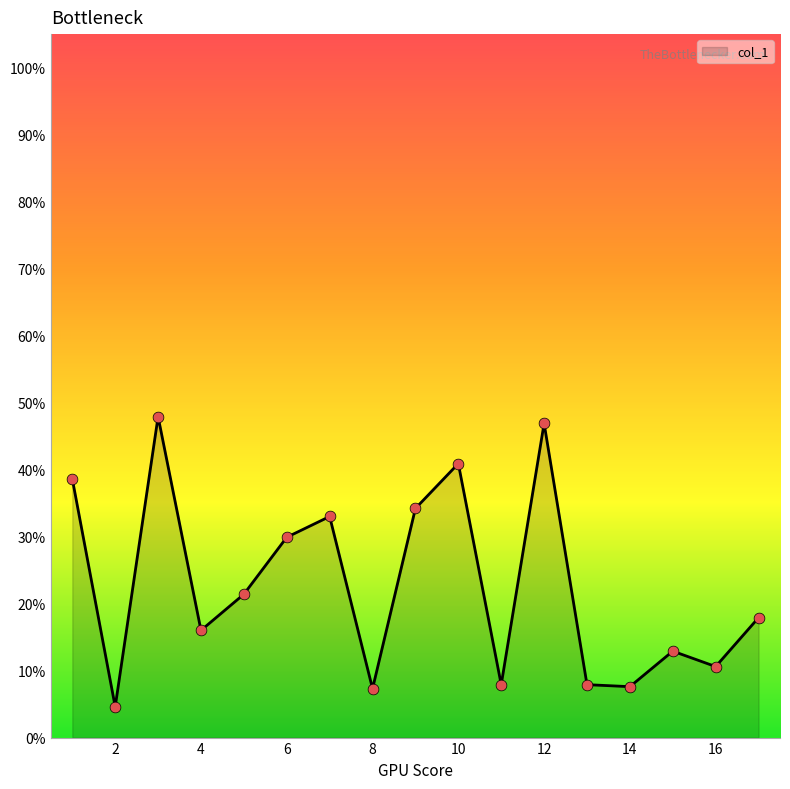

What is the smallest value displayed?

4.6